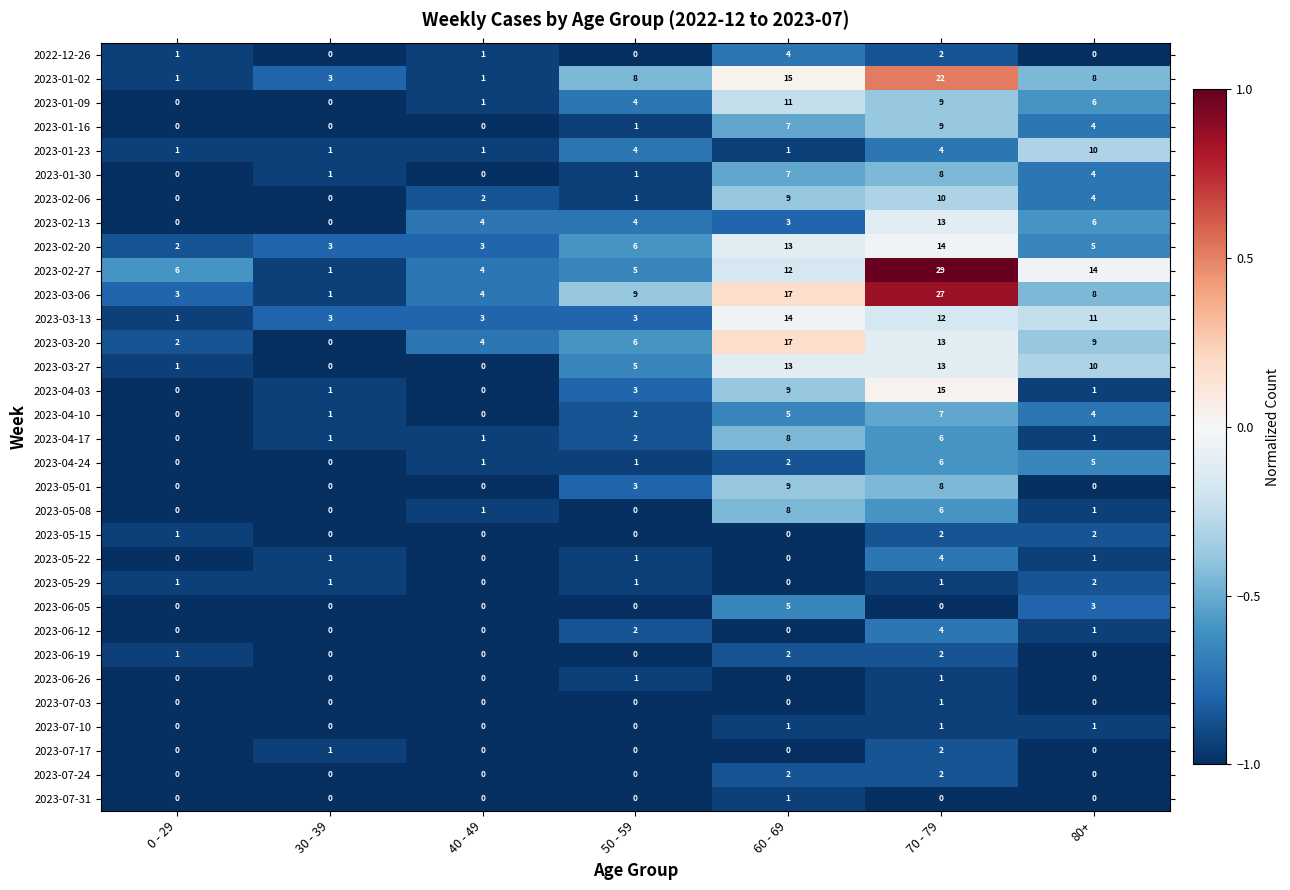

What is the highest value of the 2023-01-02 series?

22